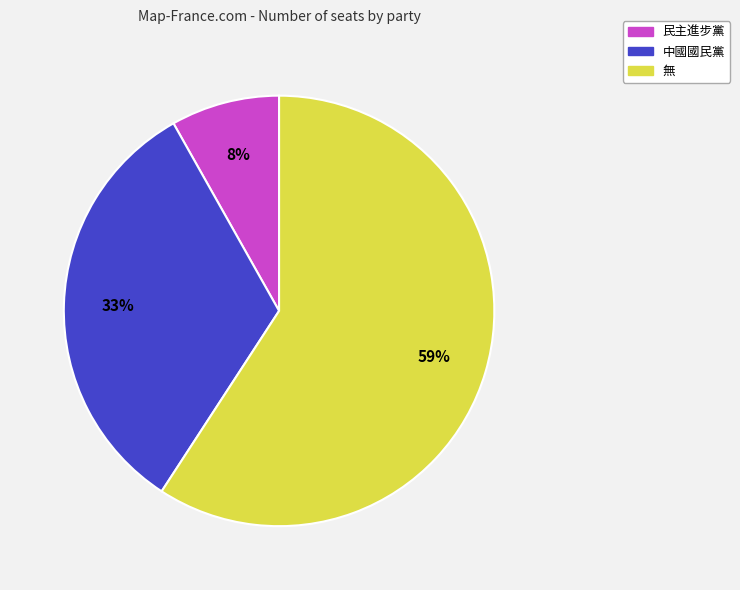

Between 中國國民黨 and 民主進步黨, which is larger?

中國國民黨